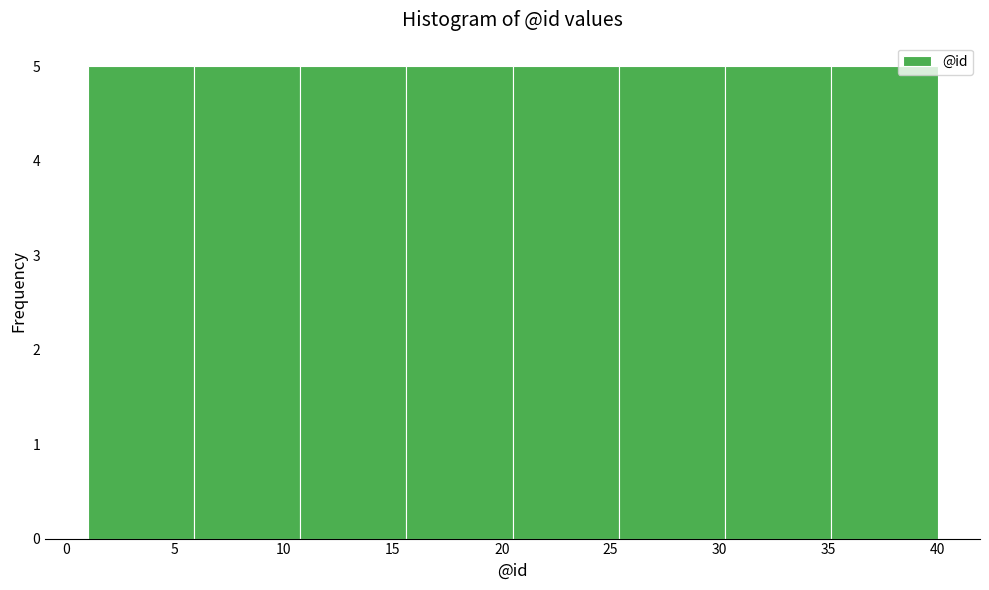

Reading left to right, transcribe this chart: for each bar, give the range it covers on the x-axis and its height. Neither the bar edges nor the heights are printed on the chart, so give them approximately, as read against the axes.

1.0 to 6.0: 5
6.0 to 11.0: 5
11.0 to 15.5: 5
15.5 to 20.5: 5
20.5 to 25.5: 5
25.5 to 30.5: 5
30.5 to 35.0: 5
35.0 to 40.0: 5